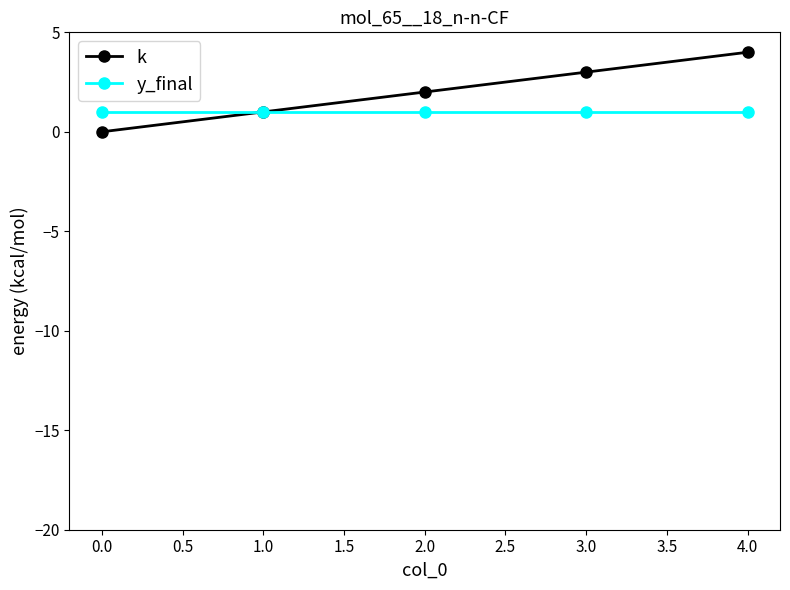

At how many categories does at least one series exceed 0?

5